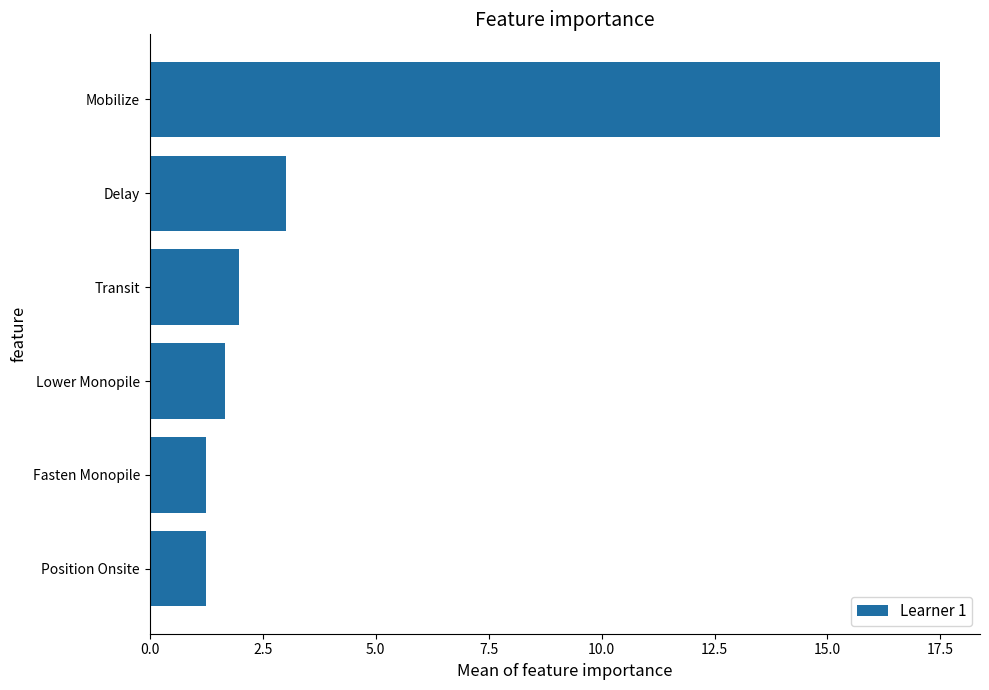

Which category has the highest value across all series?

Mobilize